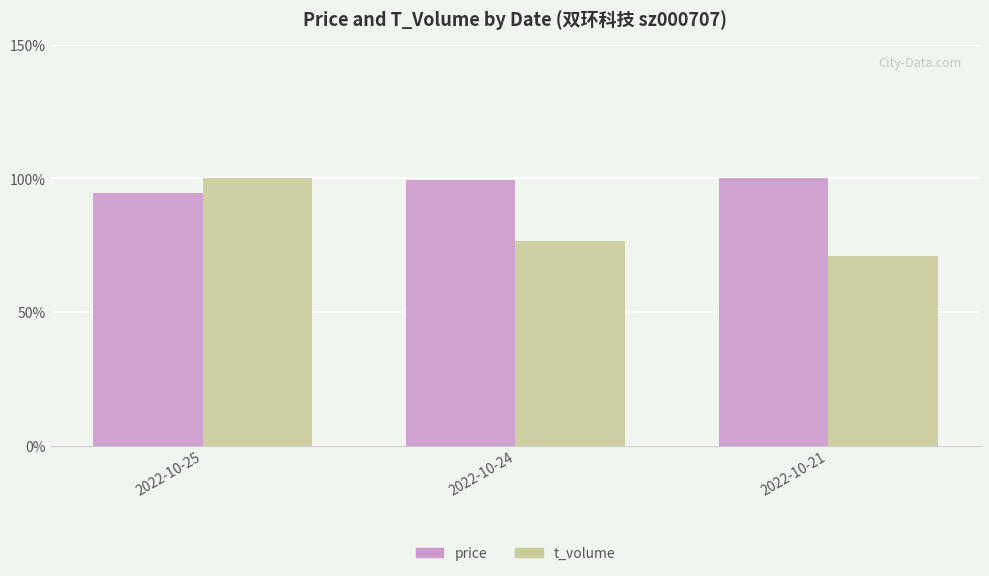

What is the average value of the t_volume series?

82.6